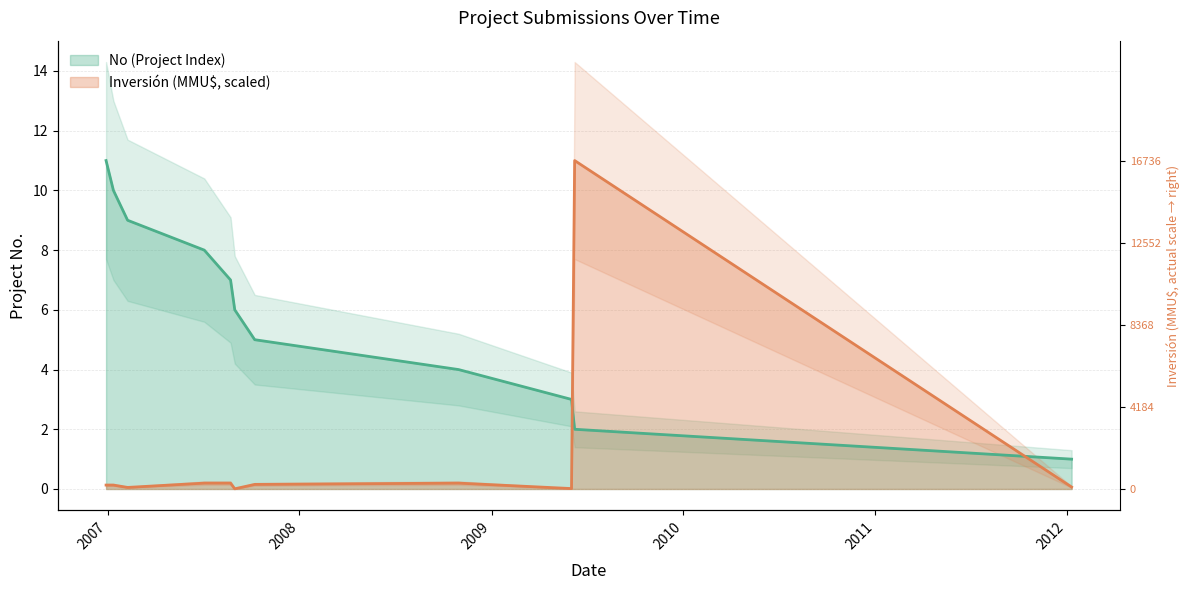

What position from the right is 2007-02-08?

9